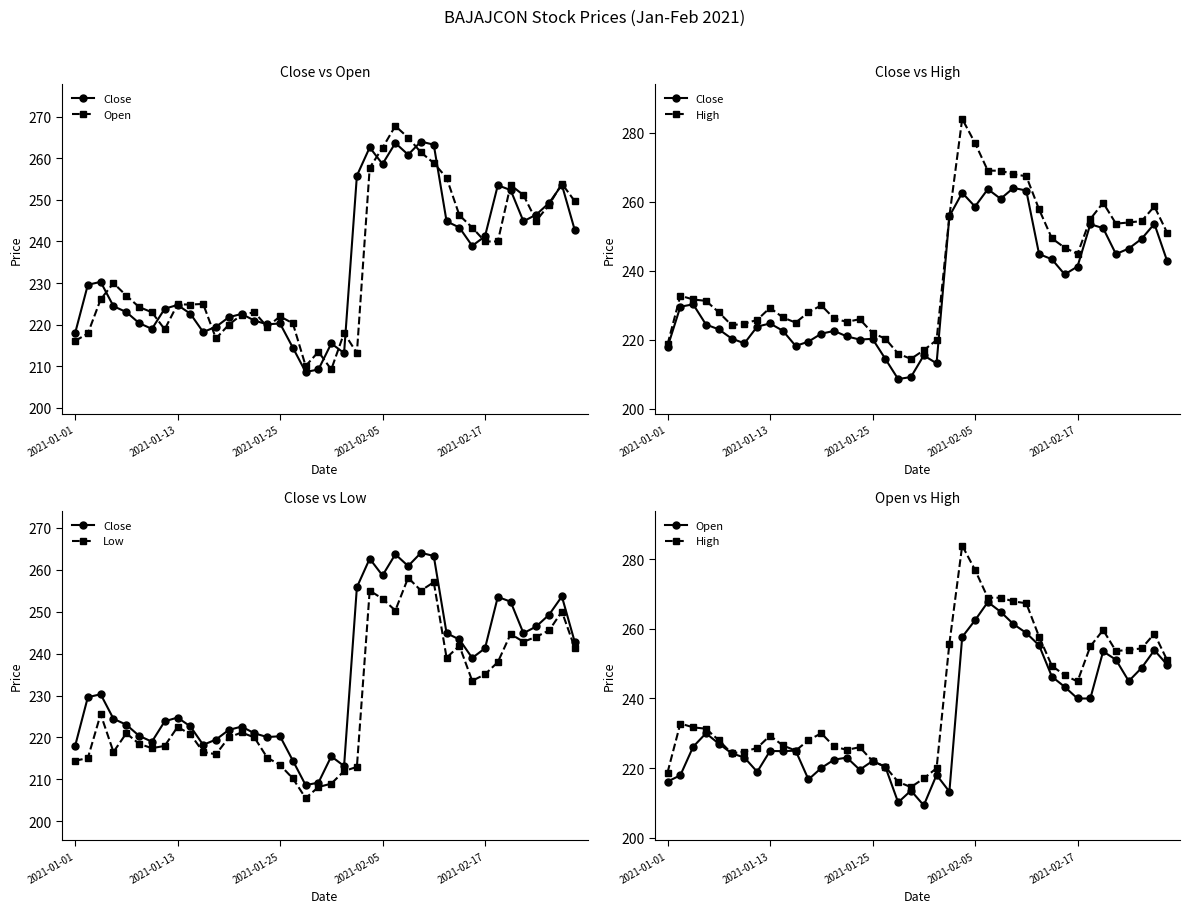

How many lines are shown in the chart?

4